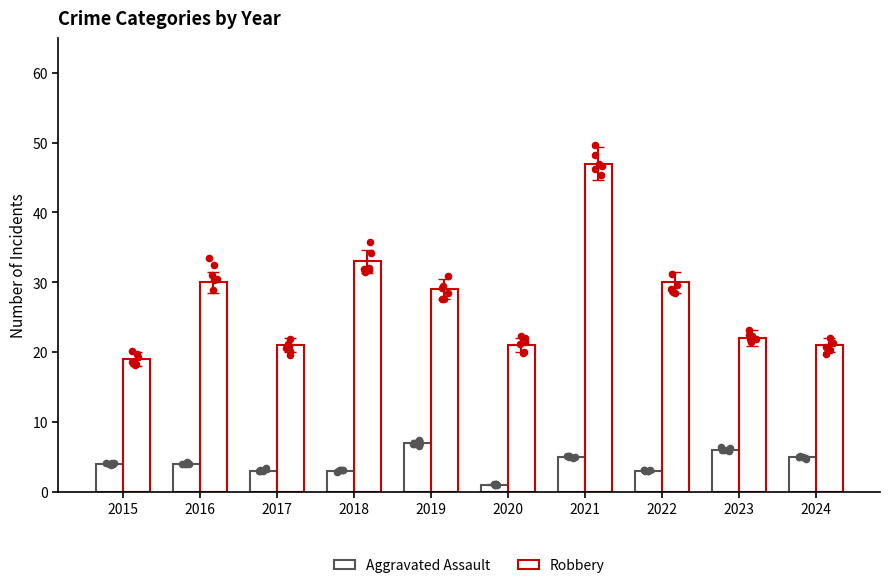

Is the value of Robbery at 2022 greater than the value of Aggravated Assault at 2024?

Yes